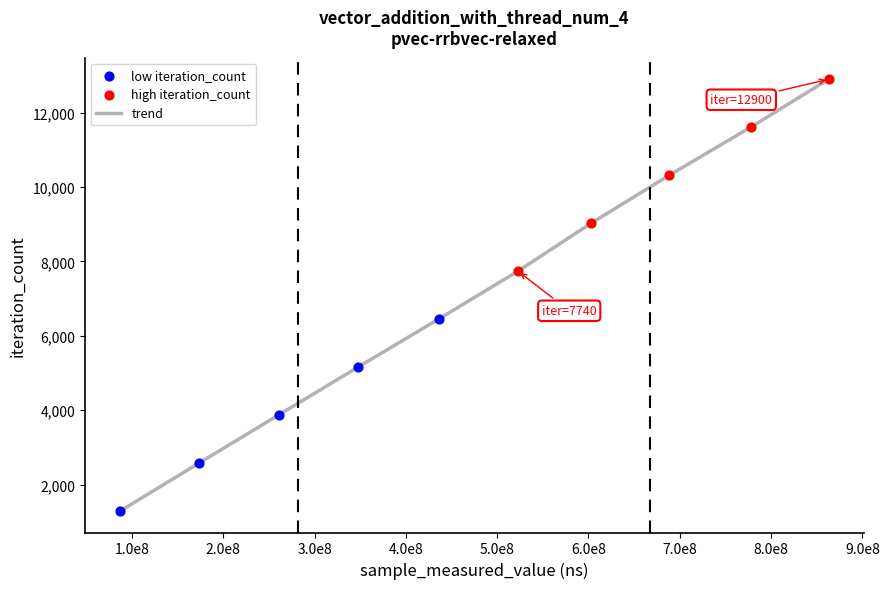

What is the difference between the maximum and minimum values?

11610